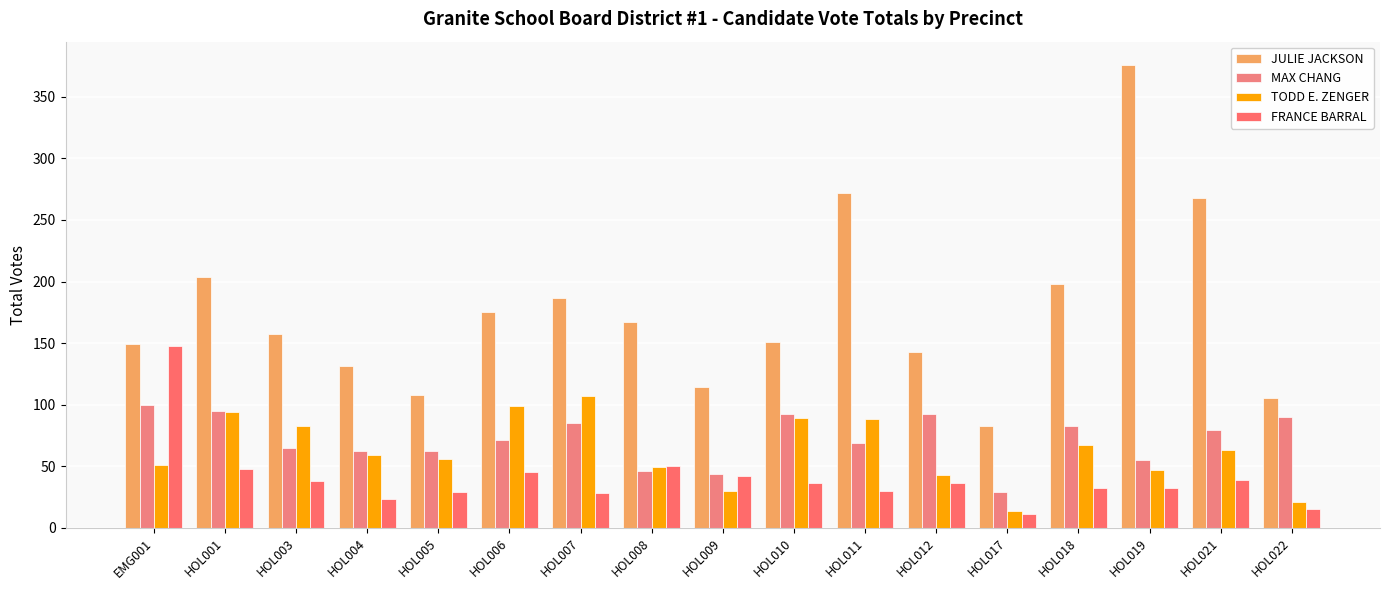

True or false: MAX CHANG has a value of 129 at HOL001.

False